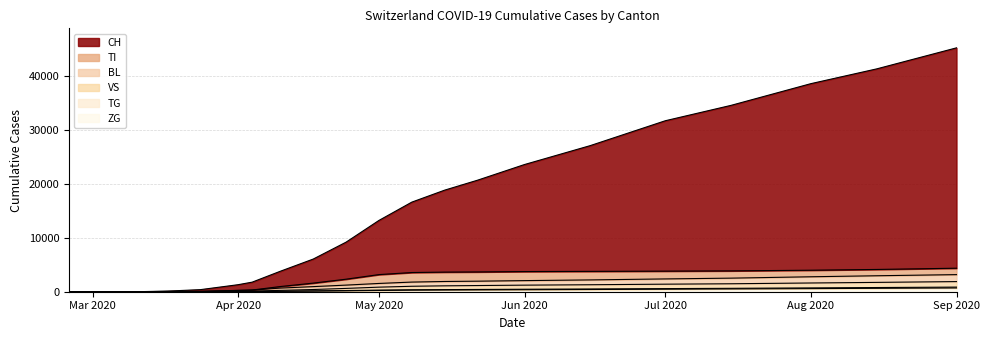

True or false: VS and CH intersect in this chart.

False